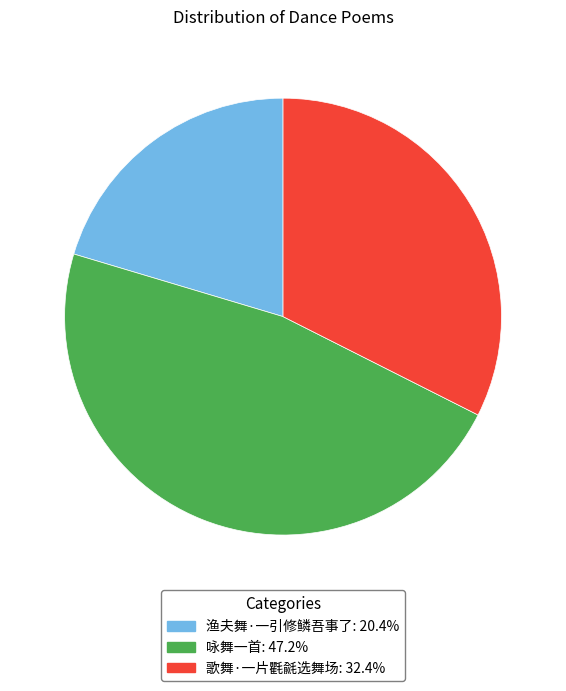

Combined, do 咏舞一首 and 歌舞·一片氍毹选舞场 account for over 50%?

Yes